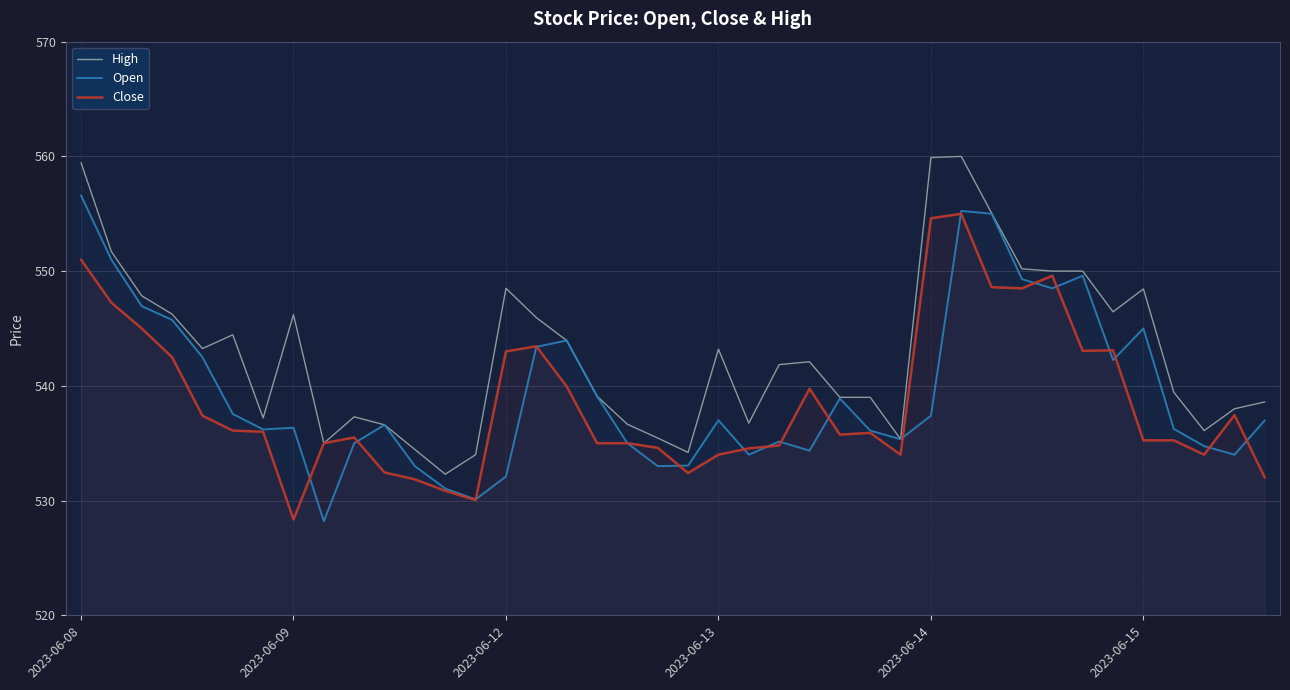

How many distinct data groups are displayed?

3